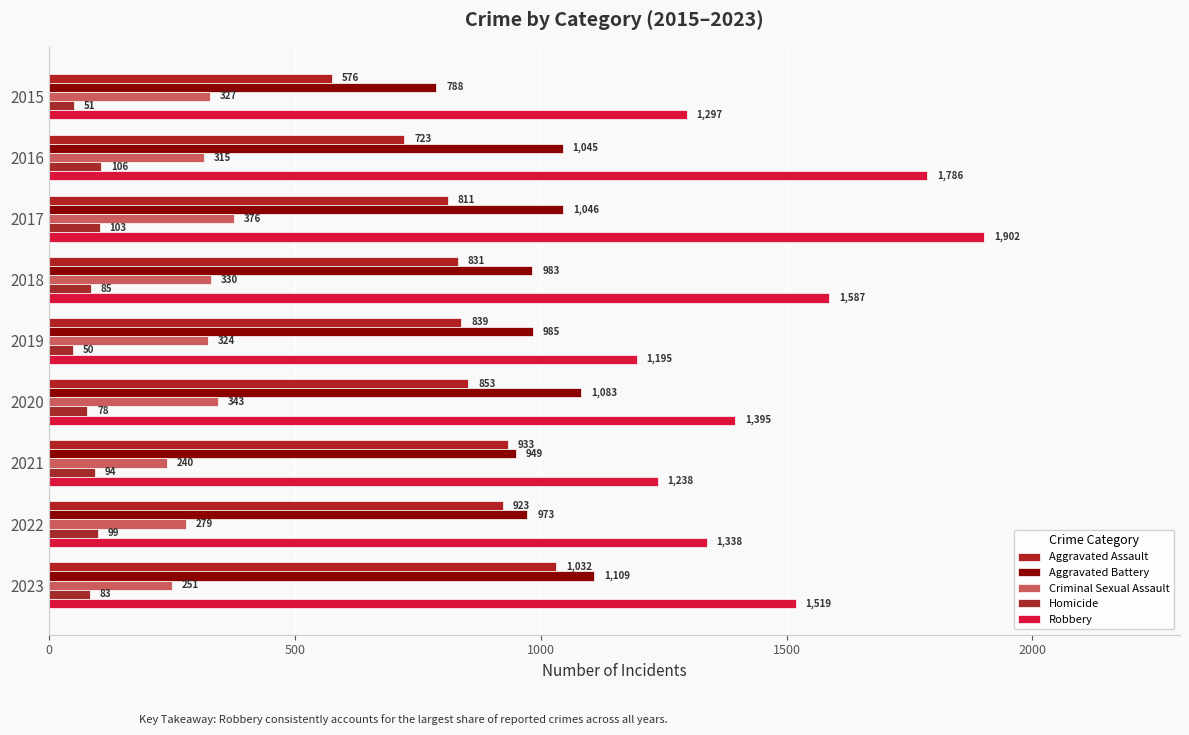

What is the difference between the maximum and minimum values in the Homicide series?

56